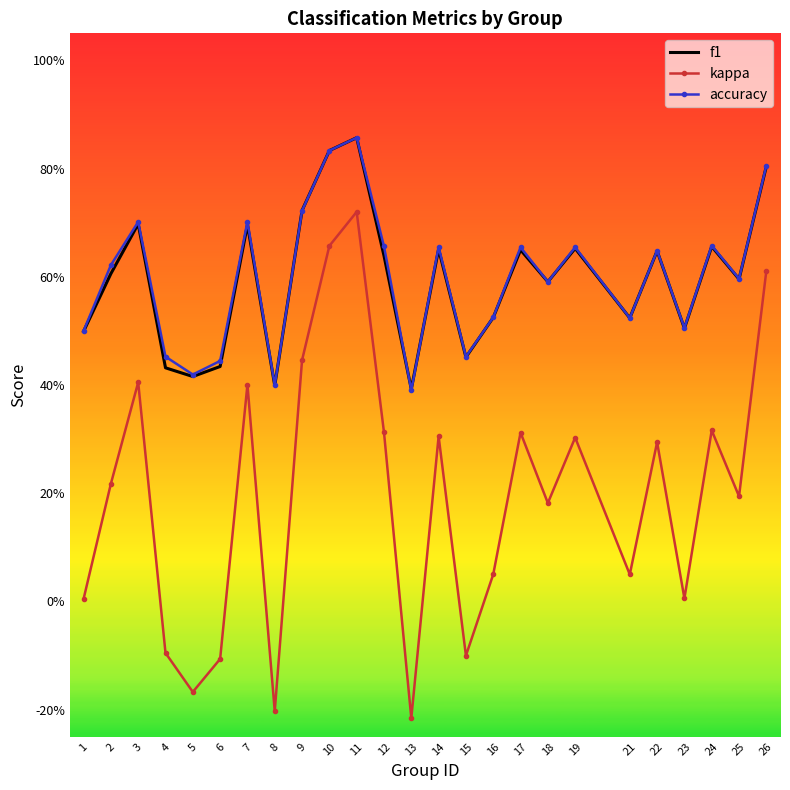

At which category does the chart reach its minimum across all series?

13